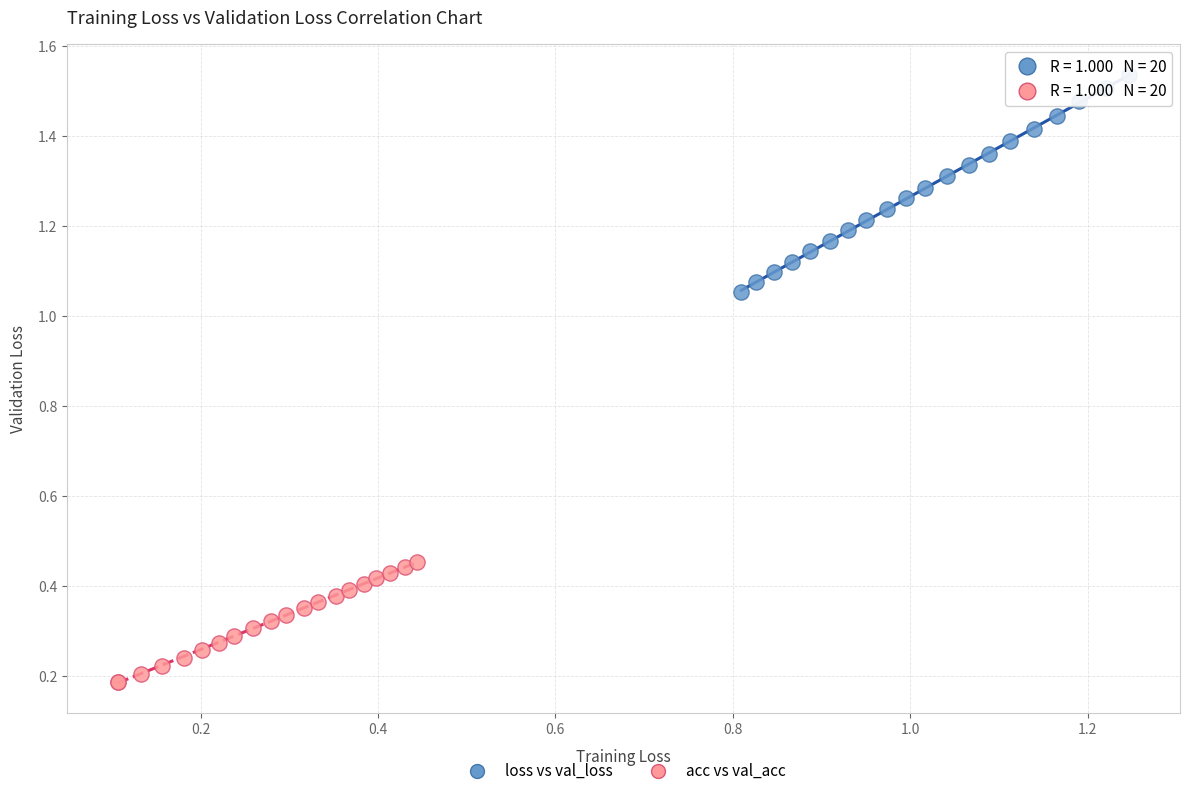

Which series has the largest Y range (max minus min)?

loss vs val_loss